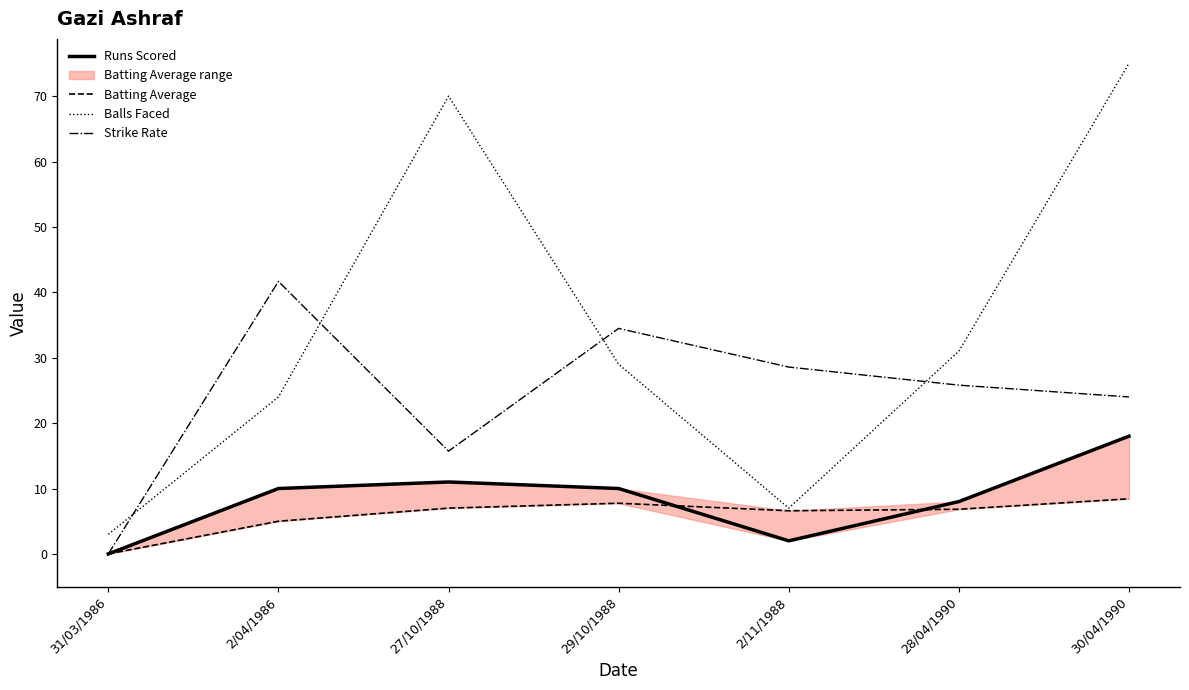

True or false: Strike Rate has more than 0 points higher than both neighbors.

True